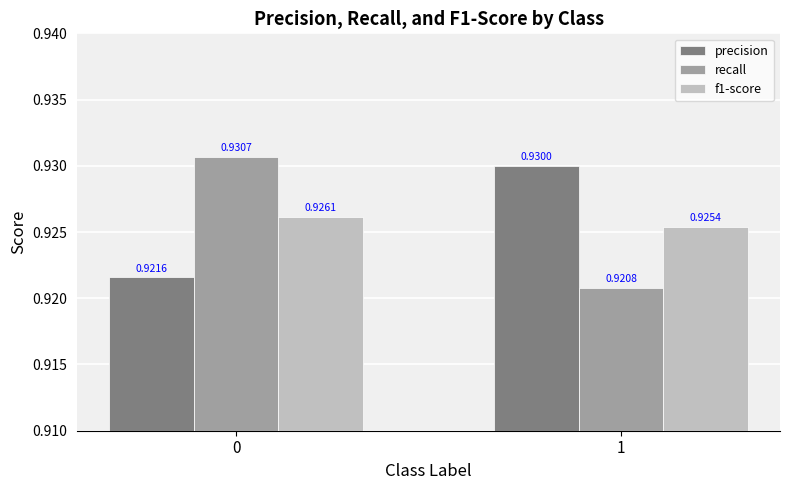

True or false: f1-score has a value of 1.4 at 1.

False